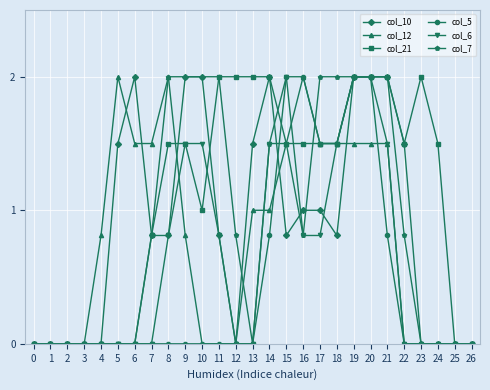

The col_21 series shows 2.0 at 21. True or false?

True